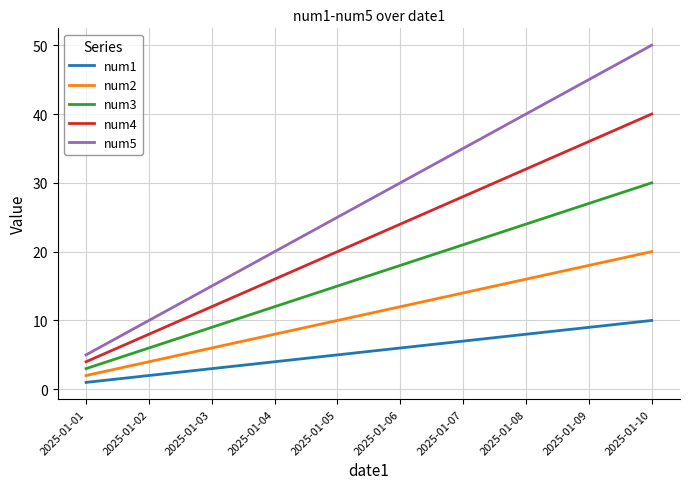

True or false: num1 has more than 0 interior local peaks.

False